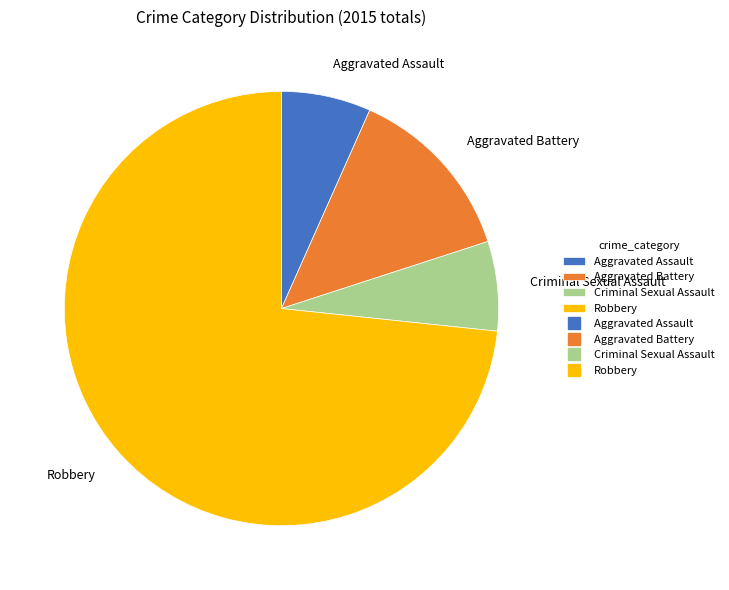

Which slice represents more than half of the pie?

Robbery